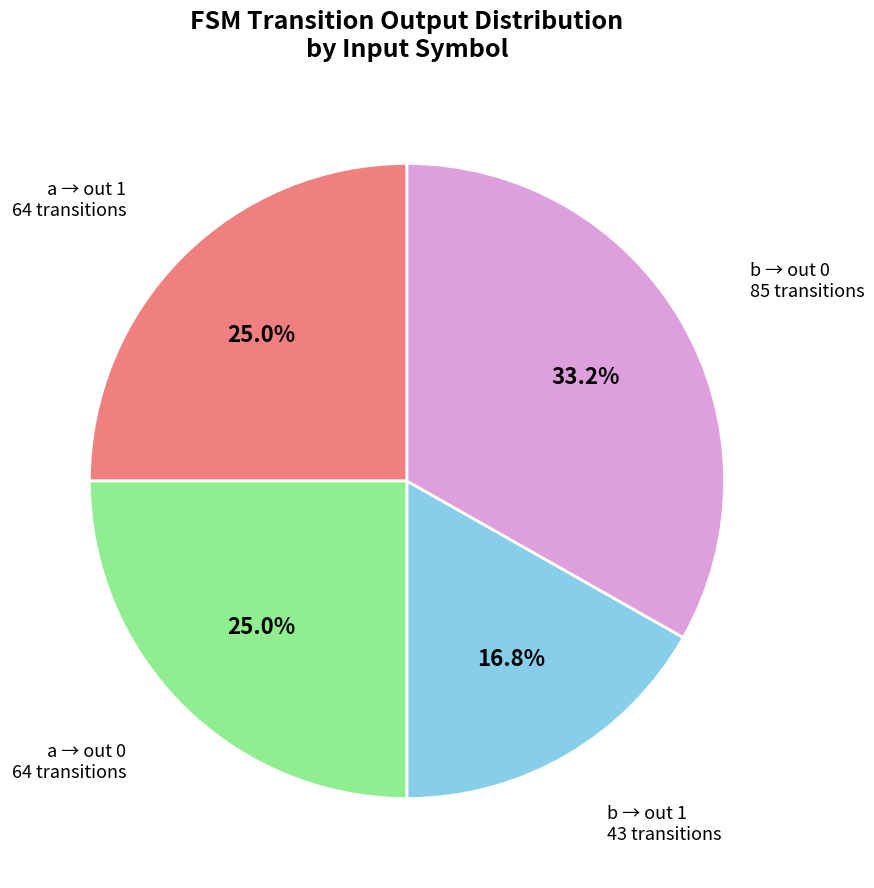

Is there a majority slice in this chart?

No